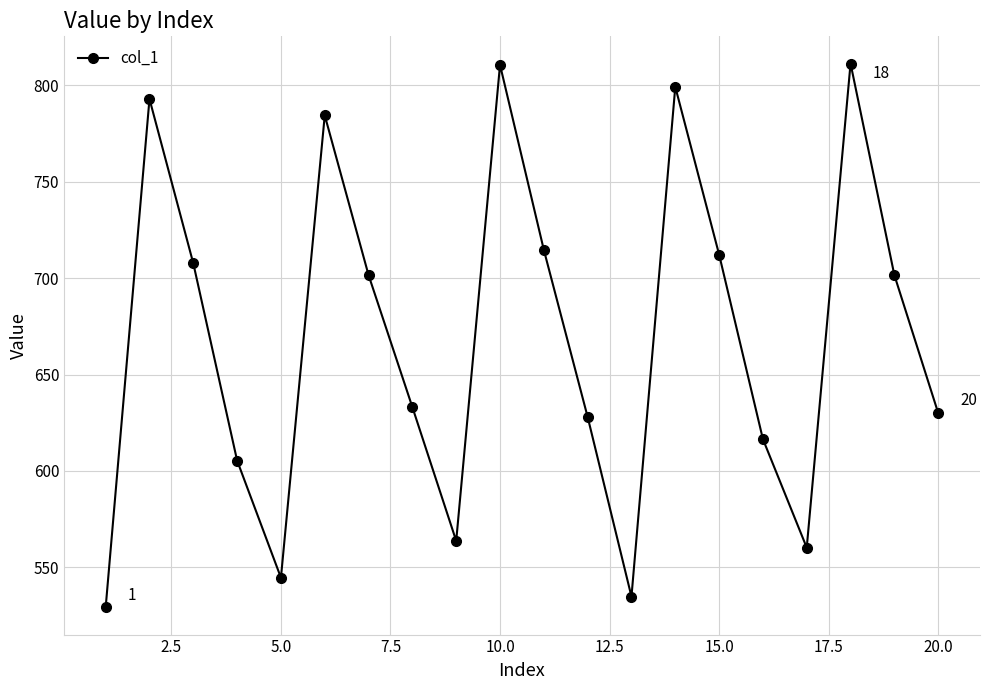

What is the value of the 18th point from the left?

811.4